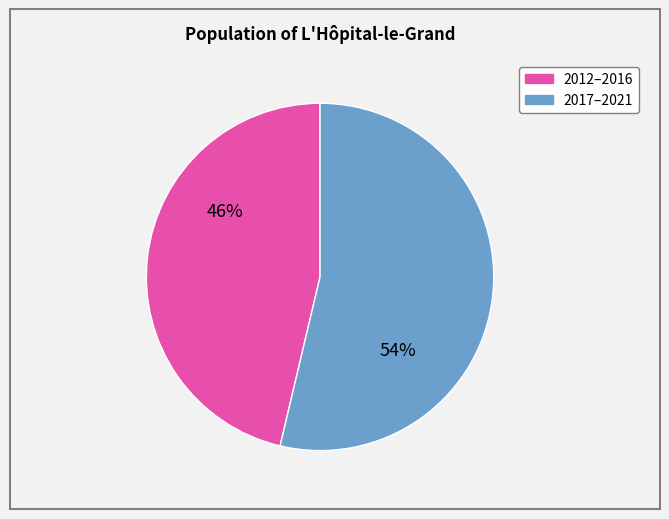

How many segments does this pie chart have?

2